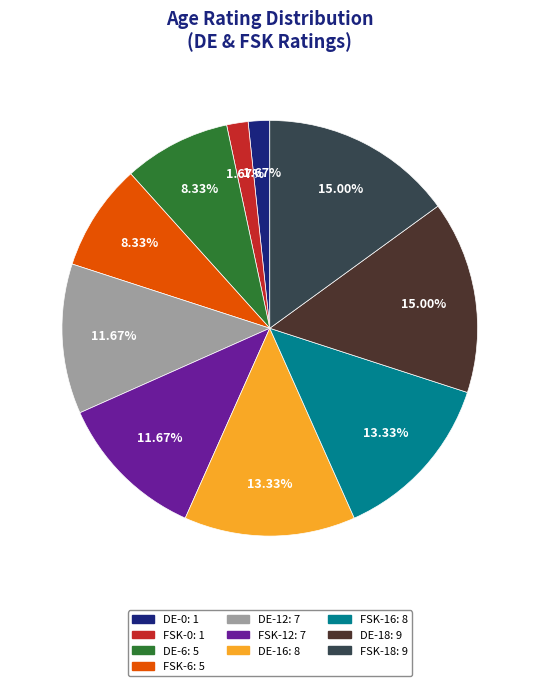

What is the ratio of the value at DE-18 to the value at FSK-6?

1.8